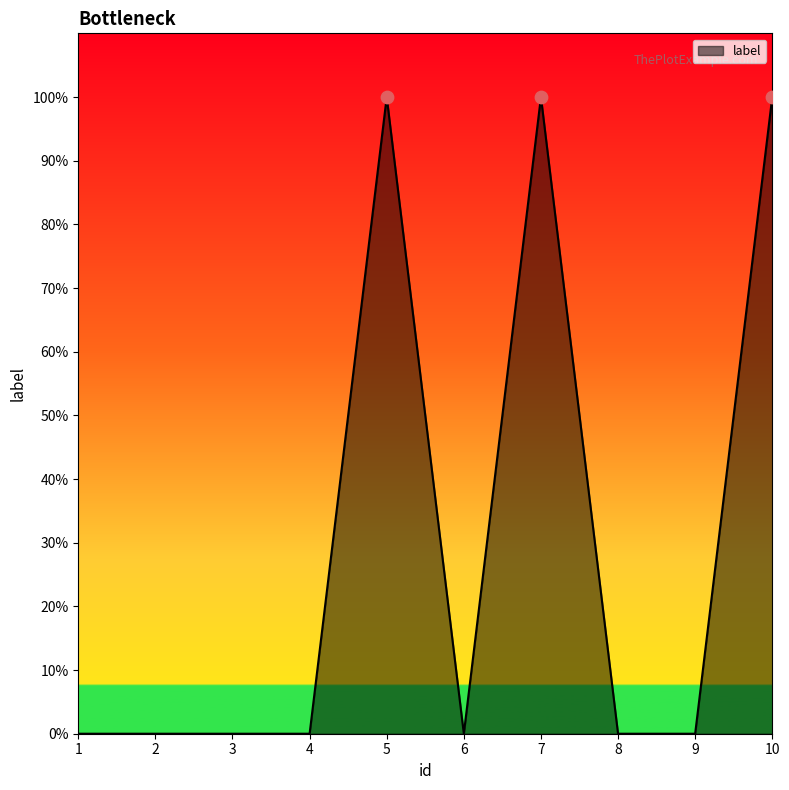

Does the chart have visible grid lines?

No